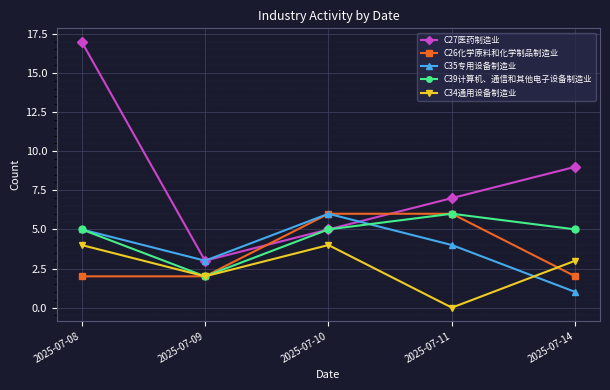

Reading left to right, what are all the values shown in this chart?

C27医药制造业: 2025-07-08=17	2025-07-09=3	2025-07-10=5	2025-07-11=7	2025-07-14=9
C26化学原料和化学制品制造业: 2025-07-08=2	2025-07-09=2	2025-07-10=6	2025-07-11=6	2025-07-14=2
C35专用设备制造业: 2025-07-08=5	2025-07-09=3	2025-07-10=6	2025-07-11=4	2025-07-14=1
C39计算机、通信和其他电子设备制造业: 2025-07-08=5	2025-07-09=2	2025-07-10=5	2025-07-11=6	2025-07-14=5
C34通用设备制造业: 2025-07-08=4	2025-07-09=2	2025-07-10=4	2025-07-11=0	2025-07-14=3